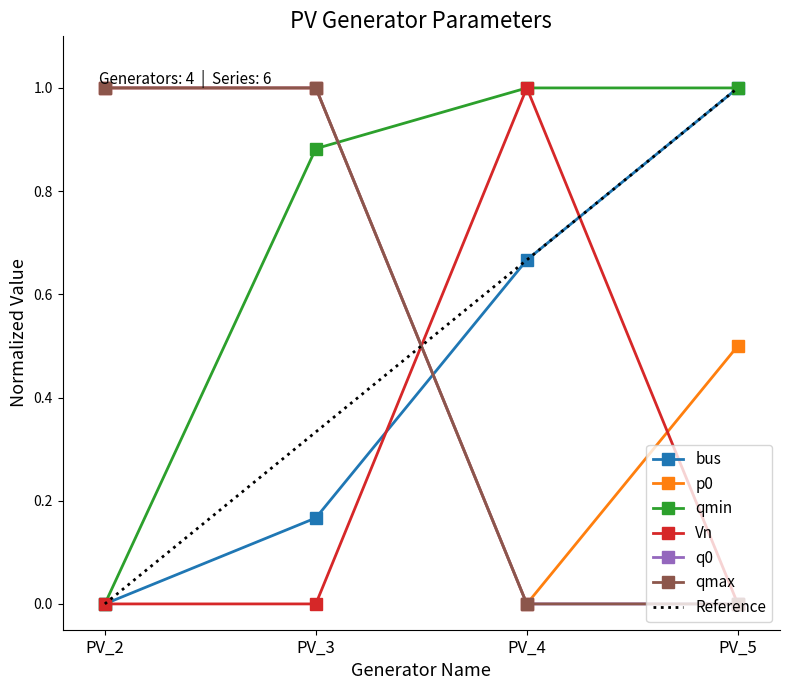

How many times do p0 and bus cross each other?

1